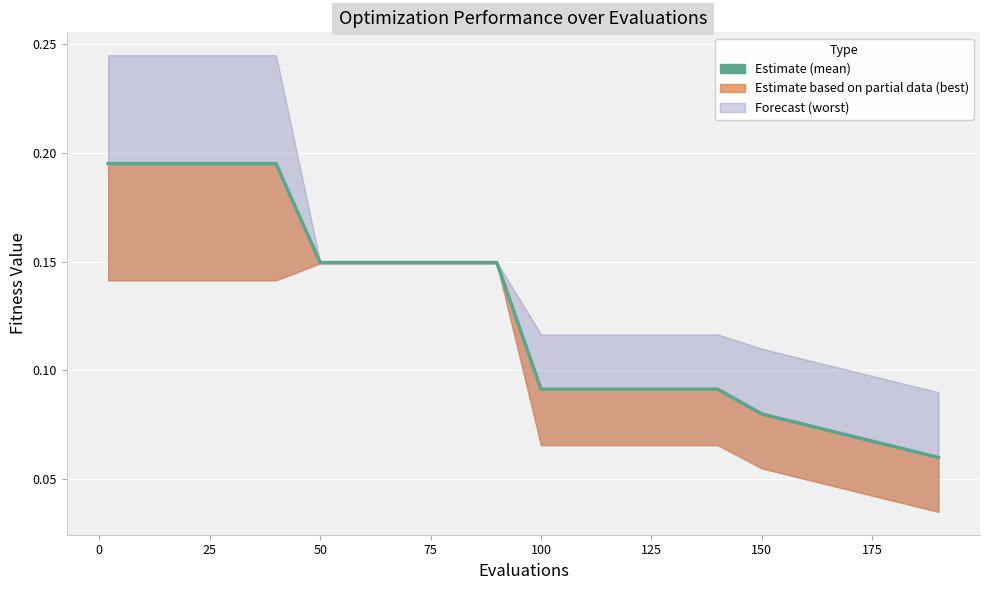

The chart shows a value of 0.1 at 13. True or false?

False